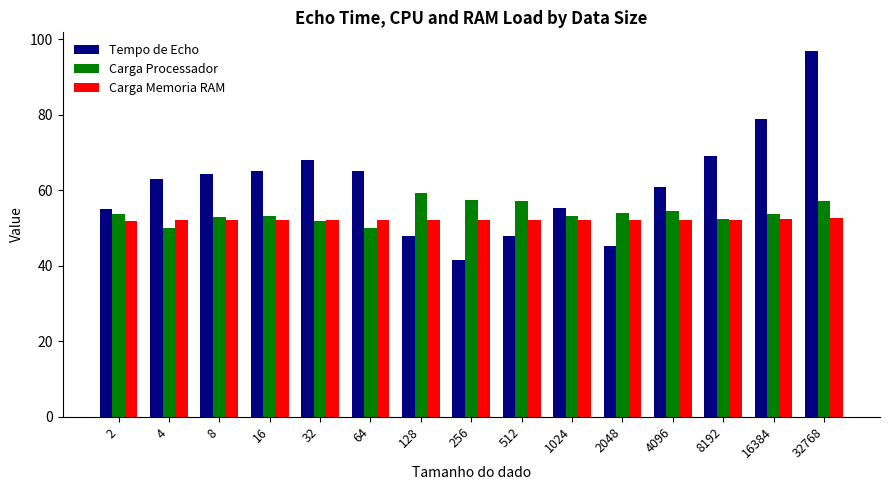

At which label does Carga Processador first exceed 53?

2